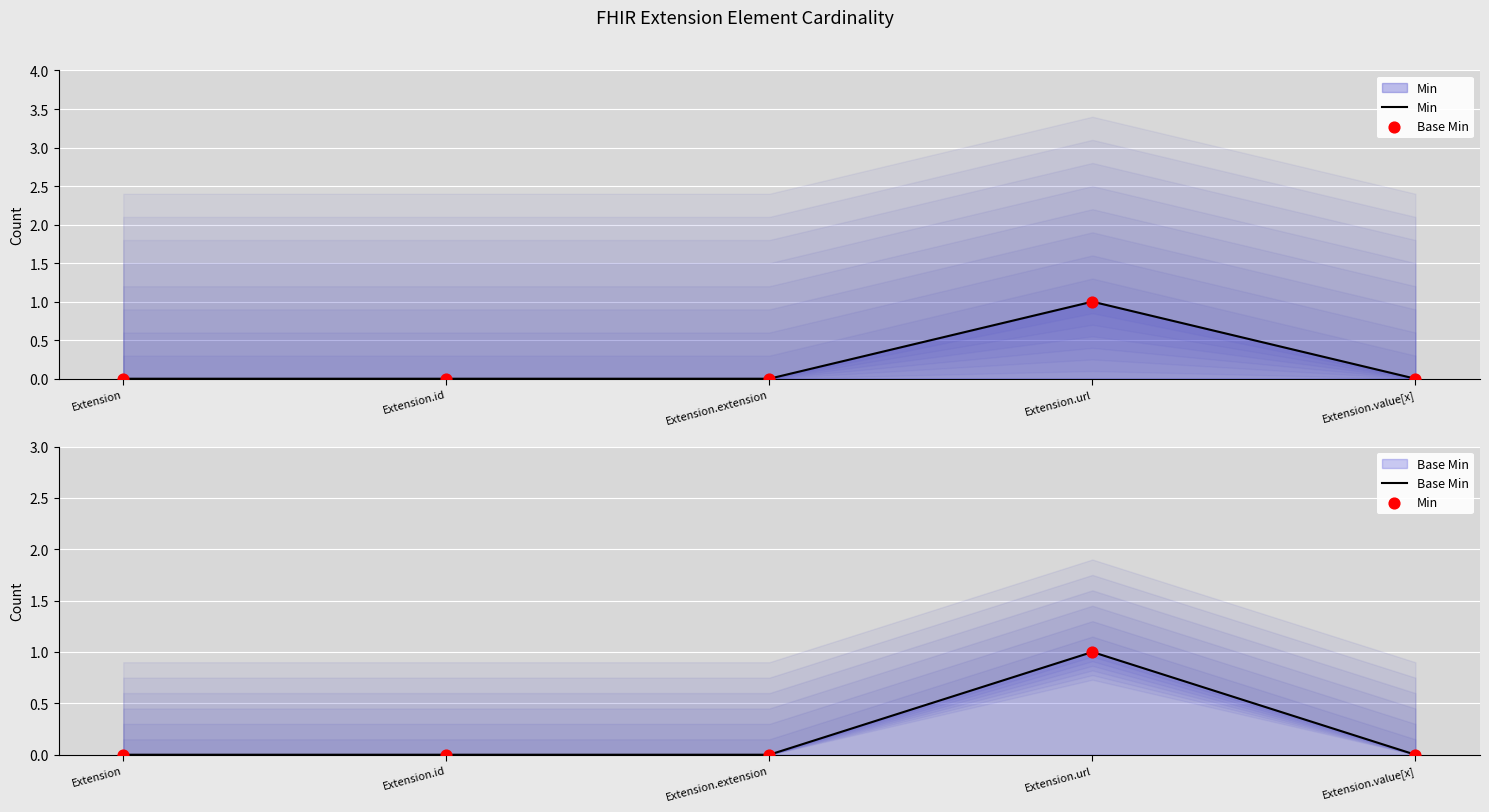

What are all the series names shown in the legend?

Min, Base Min